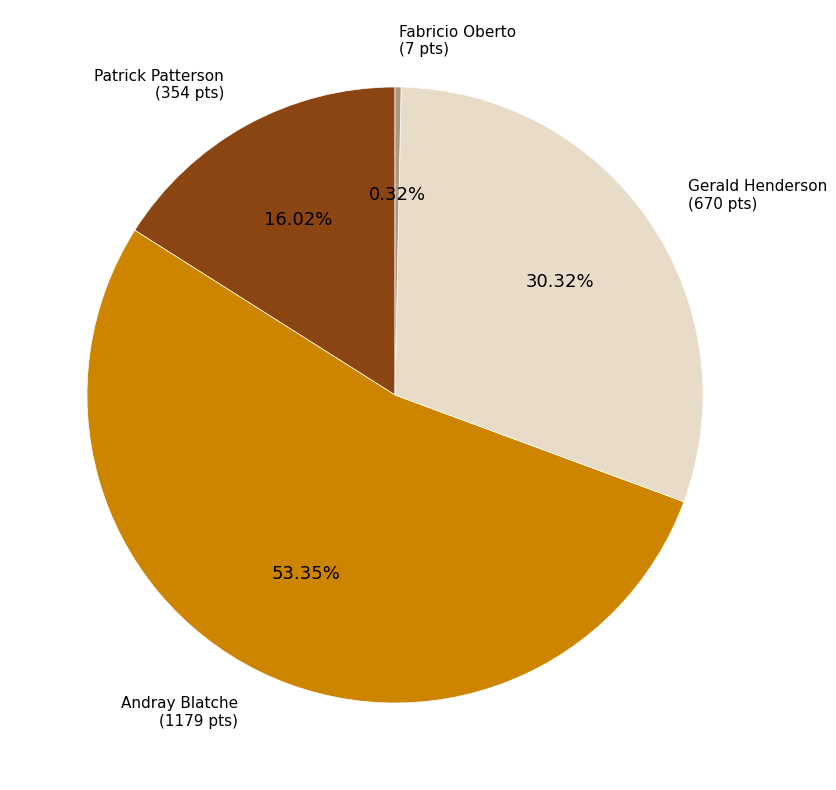

Rank the categories by value from highest to lowest.

Andray Blatche, Gerald Henderson, Patrick Patterson, Fabricio Oberto